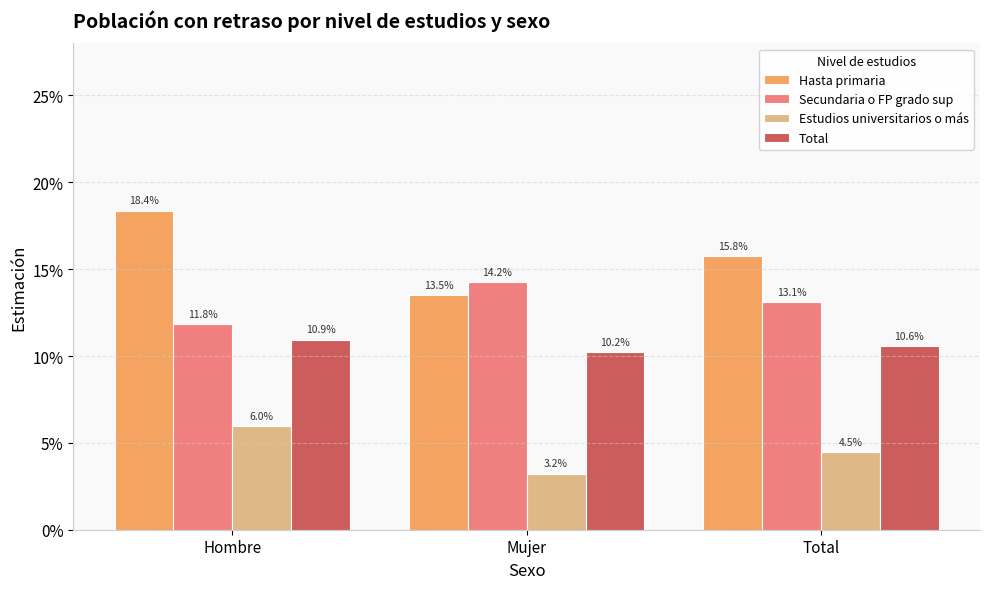

What are all the series names shown in the legend?

Hasta primaria, Secundaria o FP grado sup, Estudios universitarios o más, Total